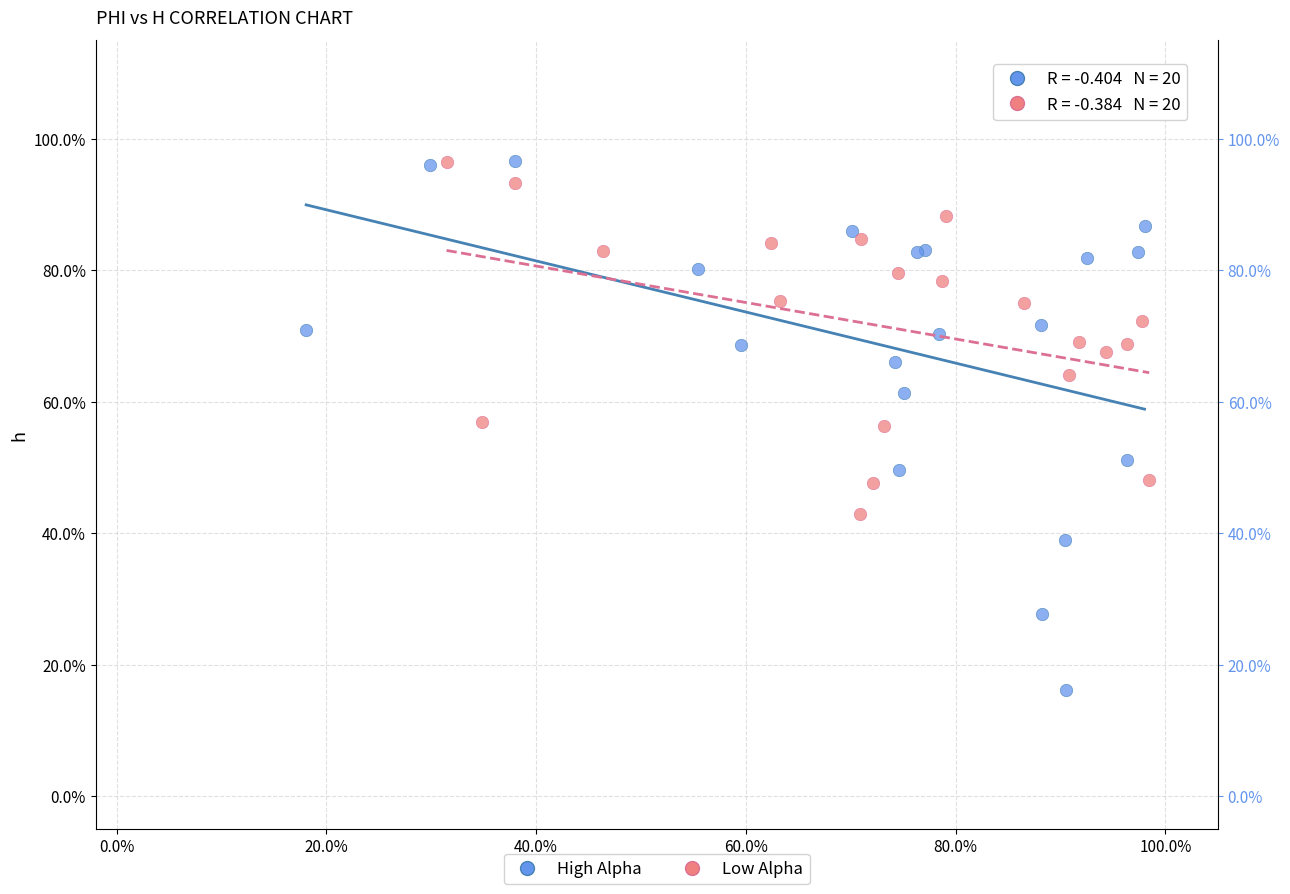

What are all the series names shown in the legend?

High Alpha, Low Alpha